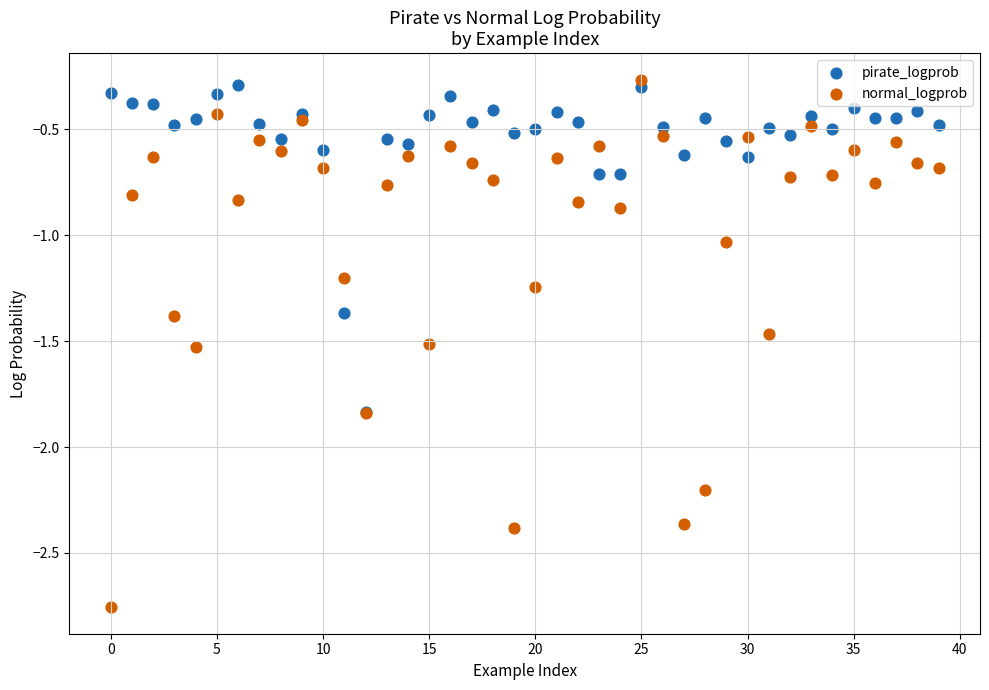

What are all the series names shown in the legend?

pirate_logprob, normal_logprob